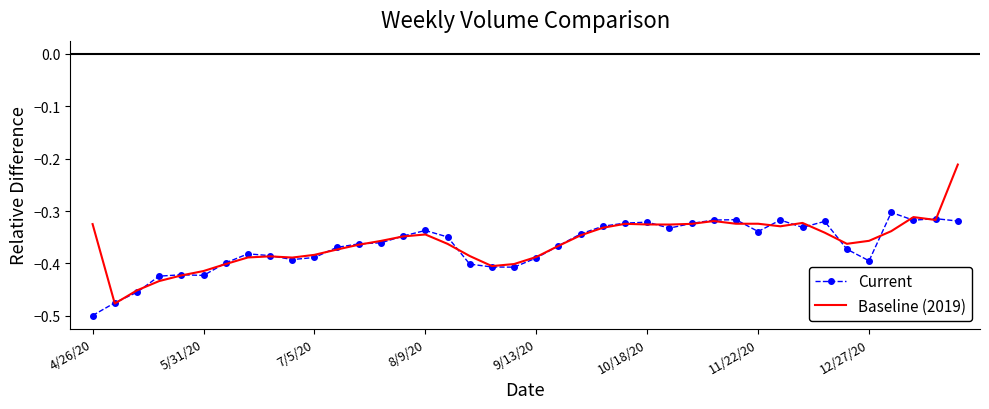

What is the difference between the maximum and minimum values in the Current series?

0.2